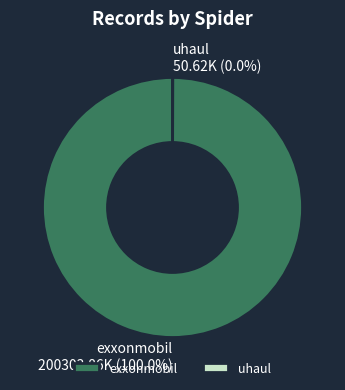

To the nearest percent, what percentage of the pie is exxonmobil?

100%